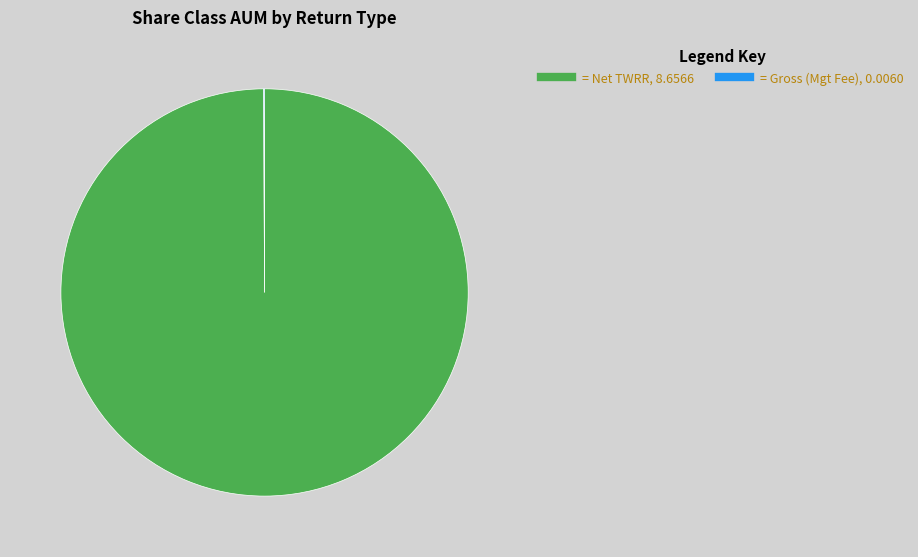

Is there a majority slice in this chart?

Yes